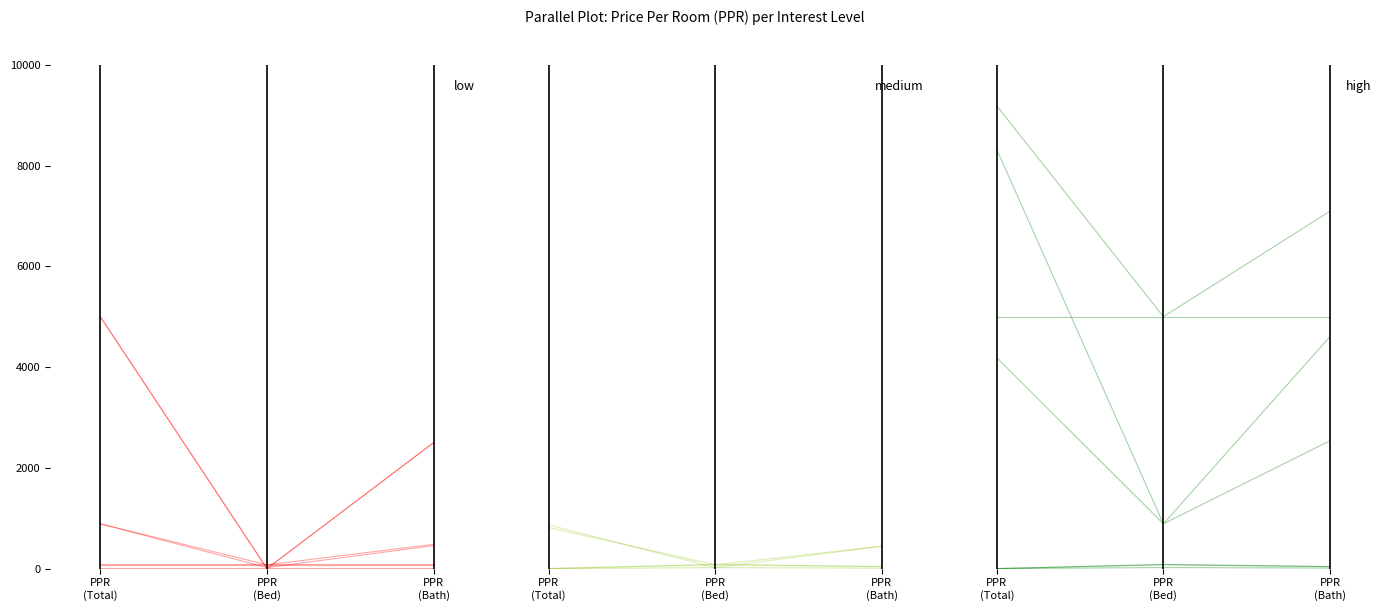

At which category does the chart reach its minimum across all series?

PPR
(Total)